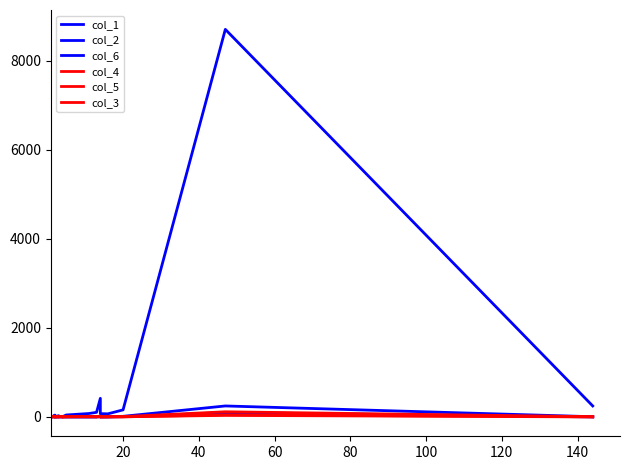

Is this an area chart (filled region under the line)?

No